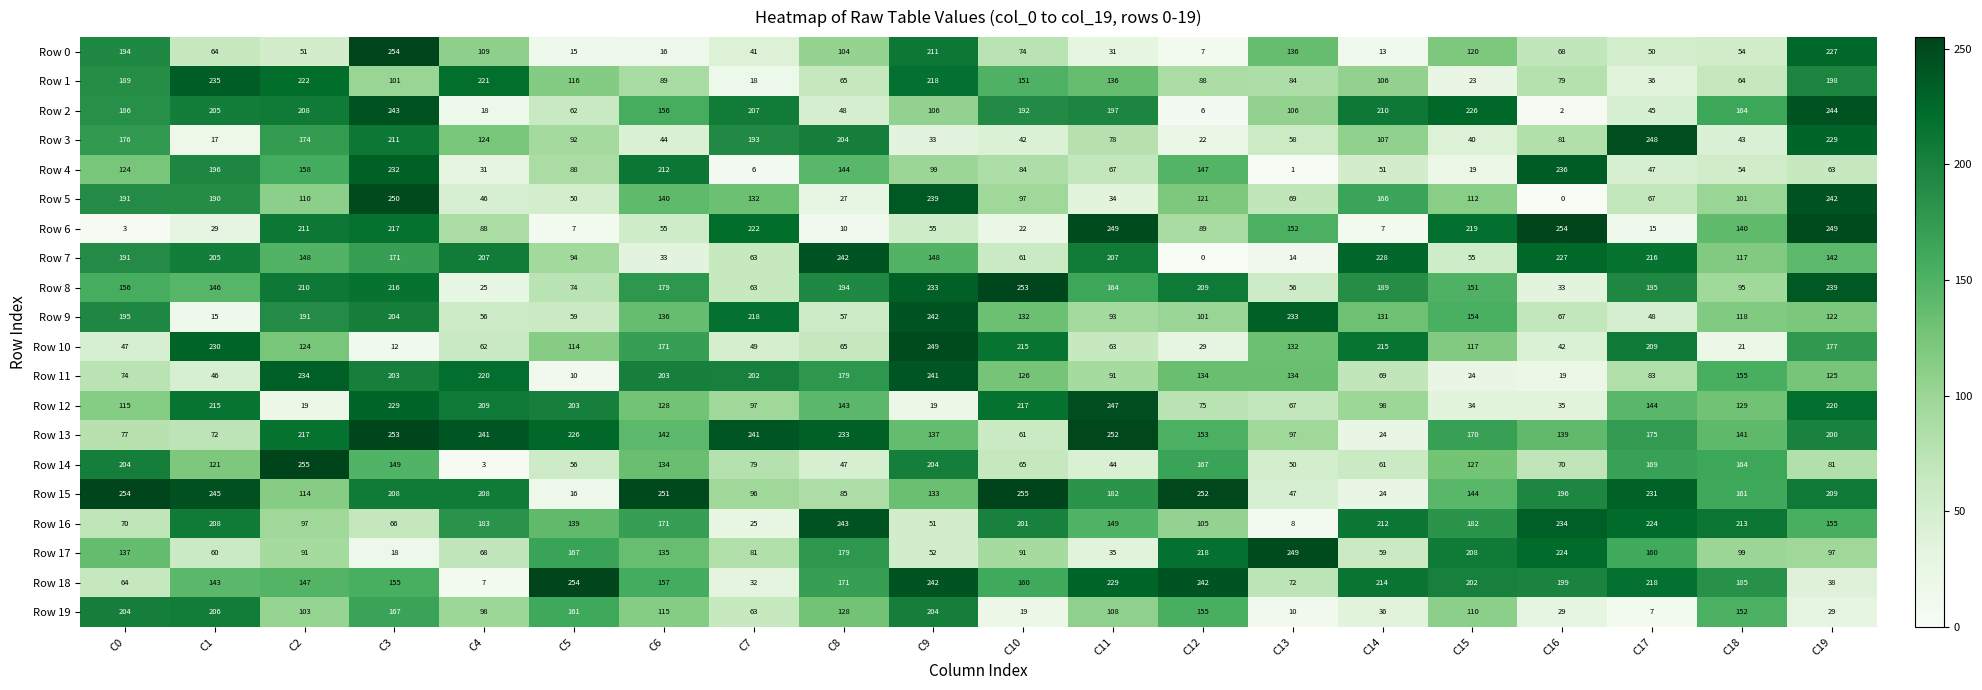

Which series changed the most between C12 and C18?

Row 2